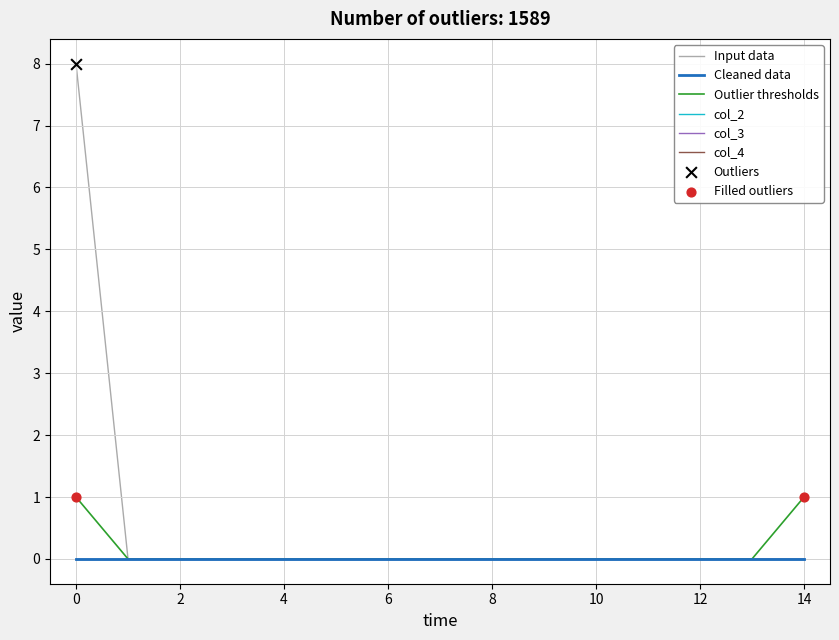

At how many categories does at least one series exceed 1?

1